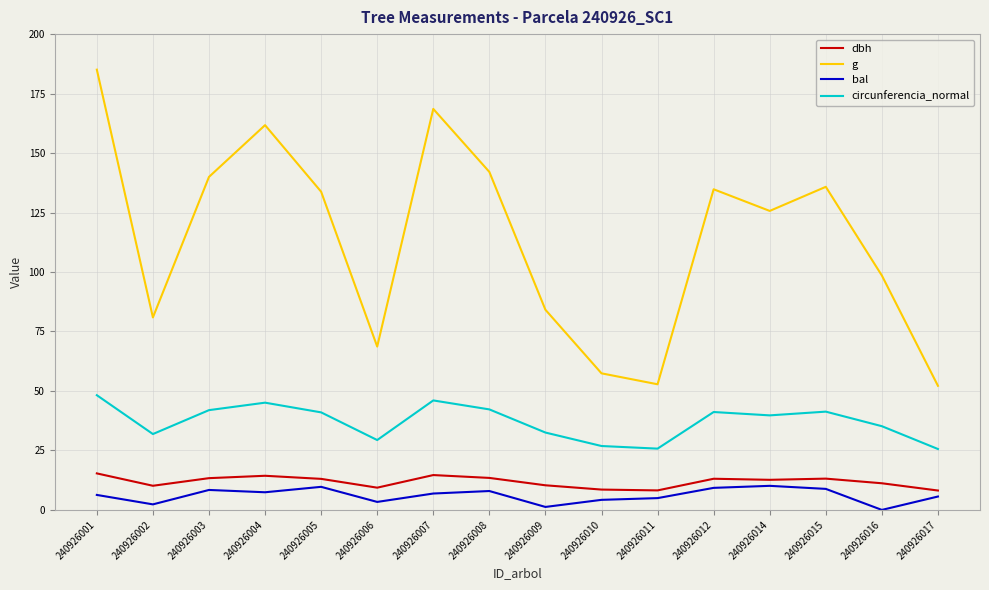

Does the chart display data point markers on the line(s)?

No